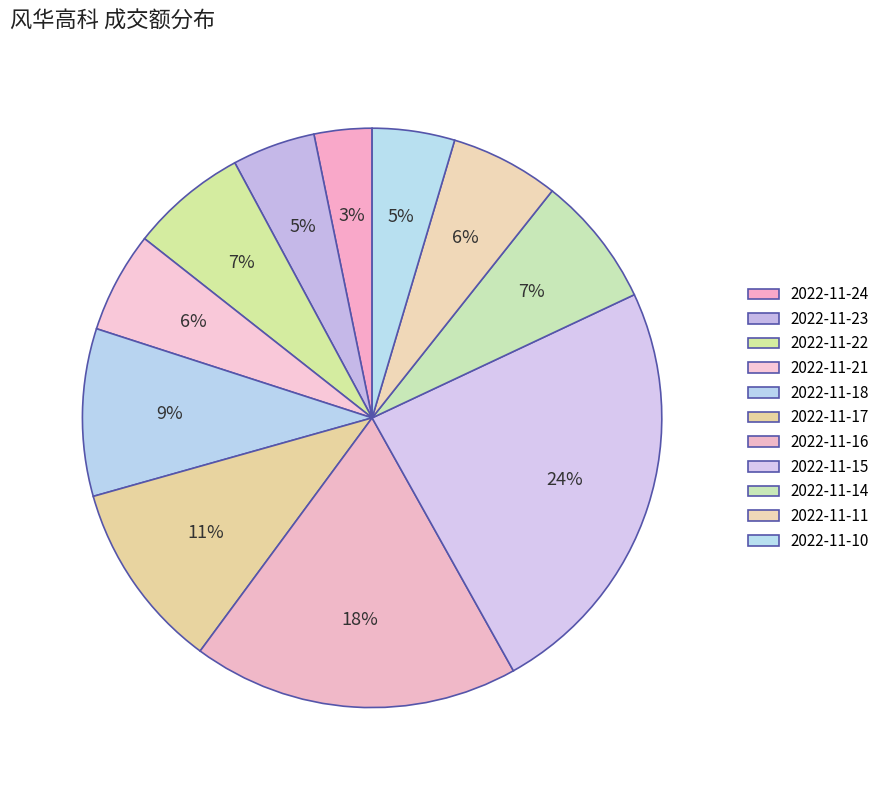

How many slices are in this pie chart?

11